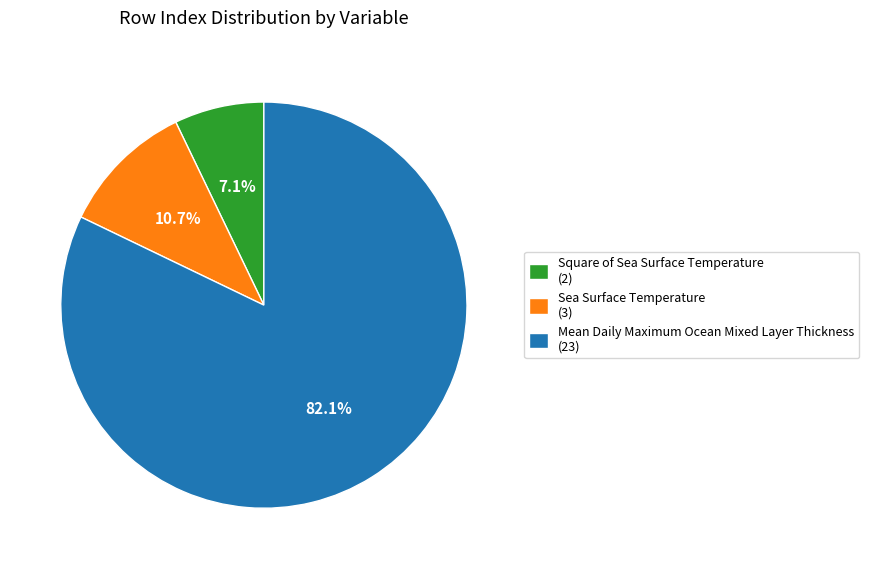

To the nearest percent, what is the difference between the largest and smallest slice percentages?

75%